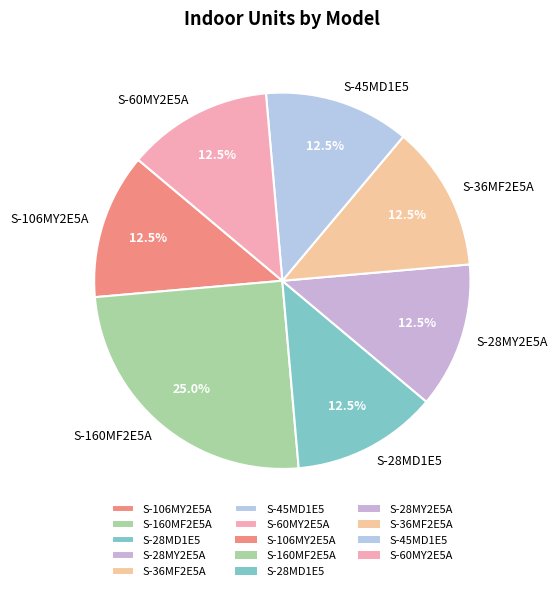

How much of the chart is everything except S-36MF2E5A?

87.5%